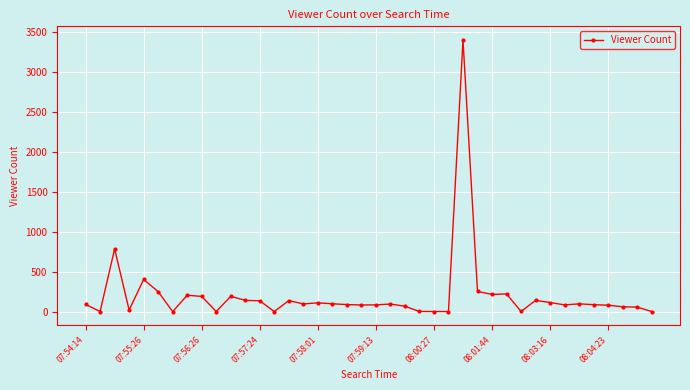

What is the difference between the maximum and second lowest values?

3397